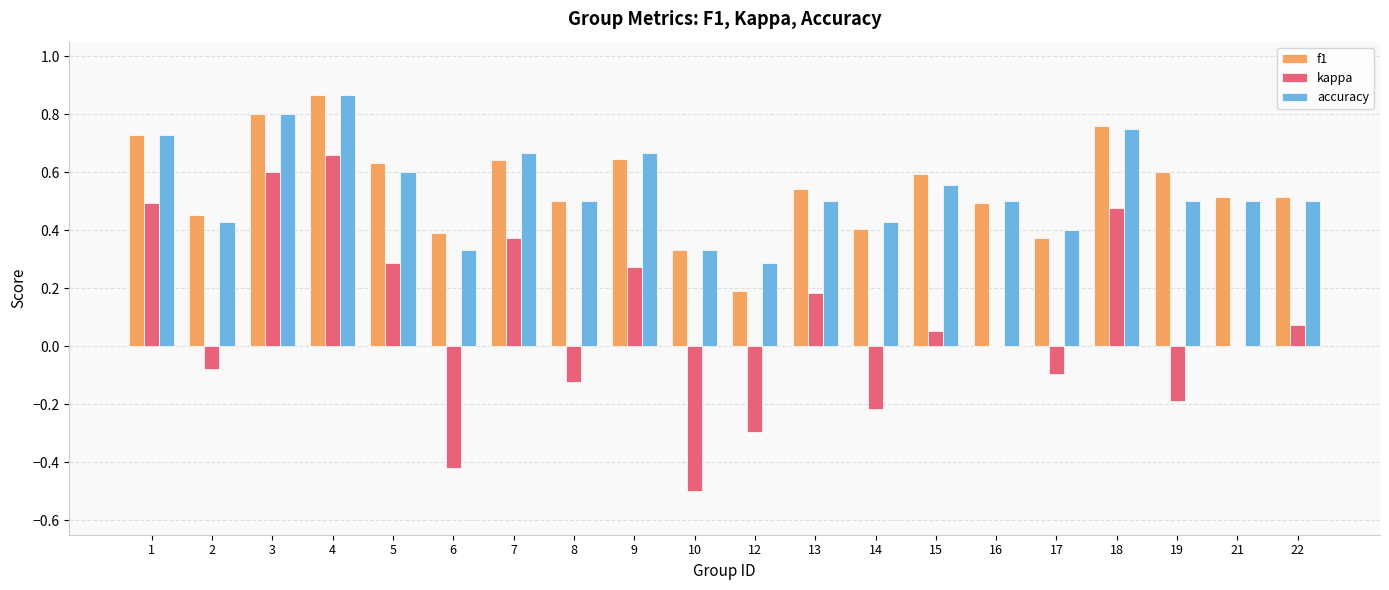

Which series changed the most between 18 and 21?

kappa